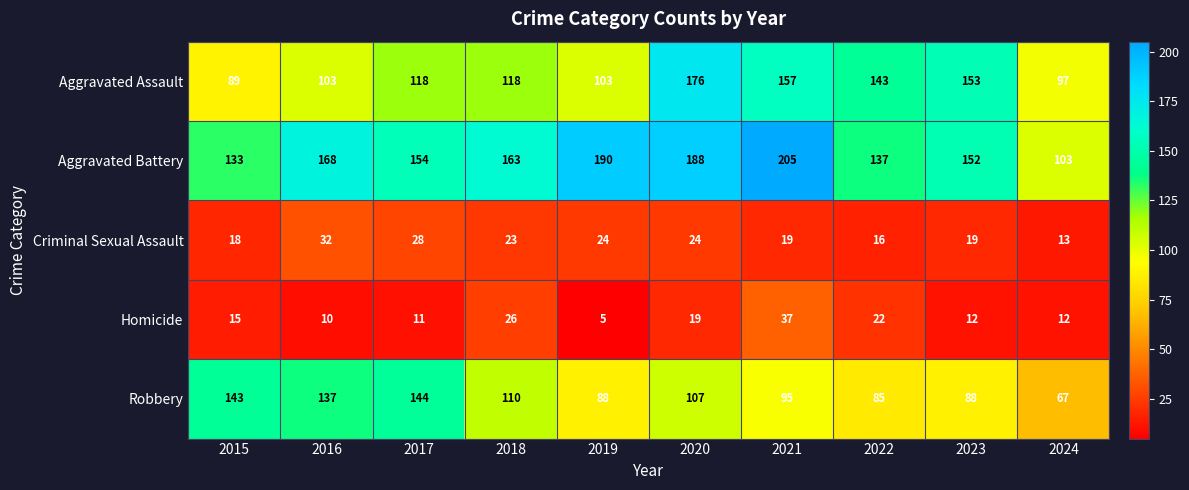

At how many categories does at least one series exceed 116?

9